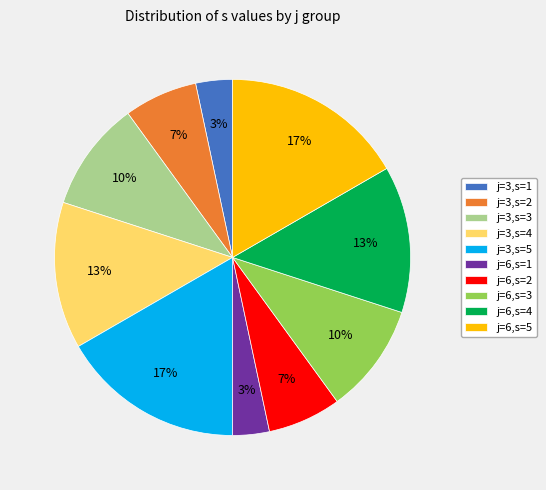

Is the sum of j=3,s=2 and j=3,s=4 greater than half?

No